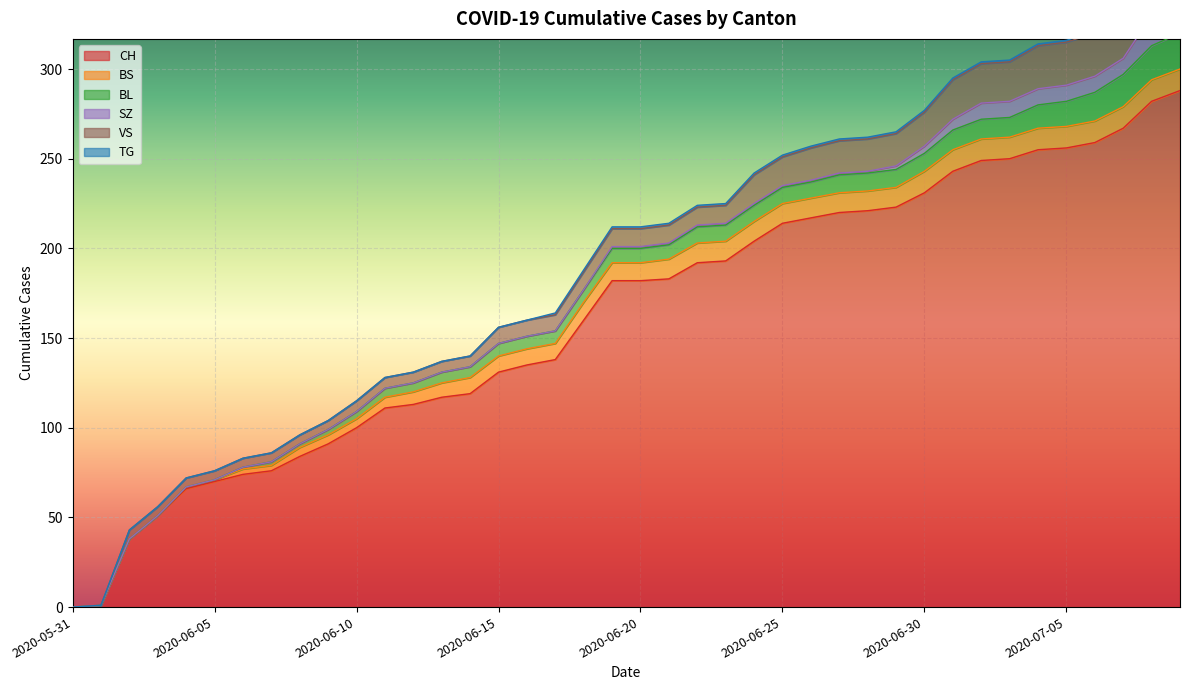

What position from the left is 2020-06-24?

25